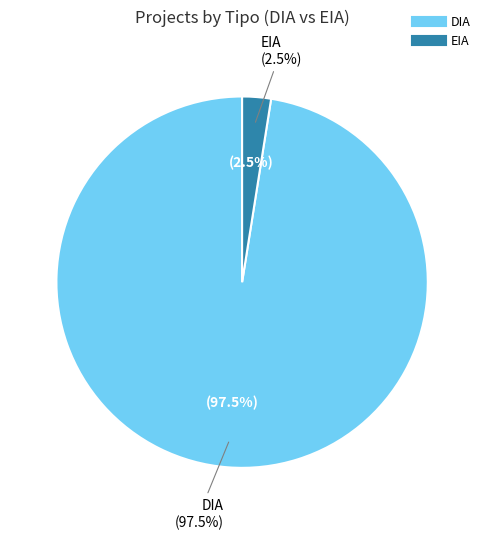

Between DIA and EIA, which is larger?

DIA